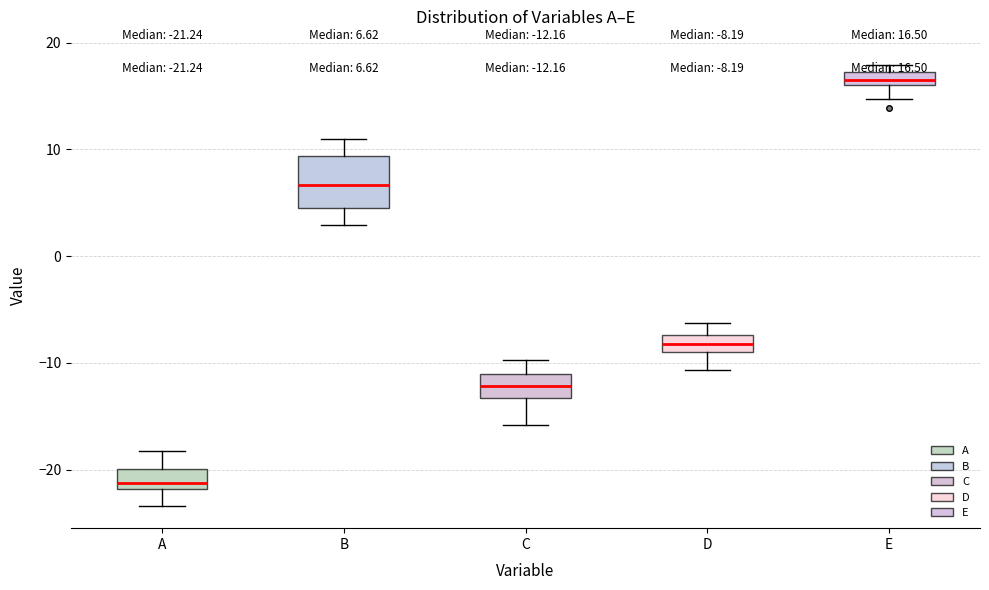

Which box is the tallest, from its lower edge to its upper edge?

B